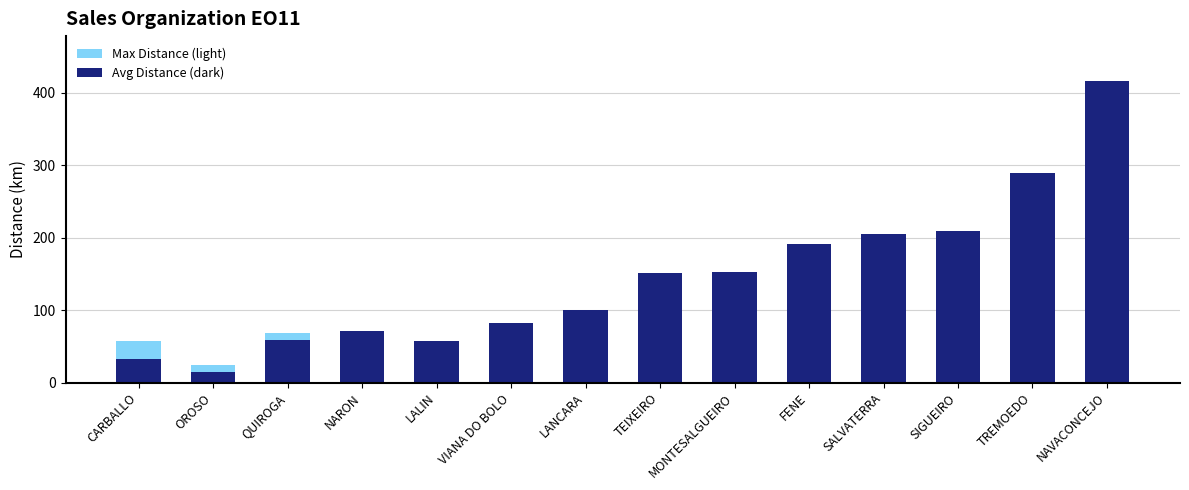

The value of Avg Distance (dark) at TEIXEIRO is 151. True or false?

True